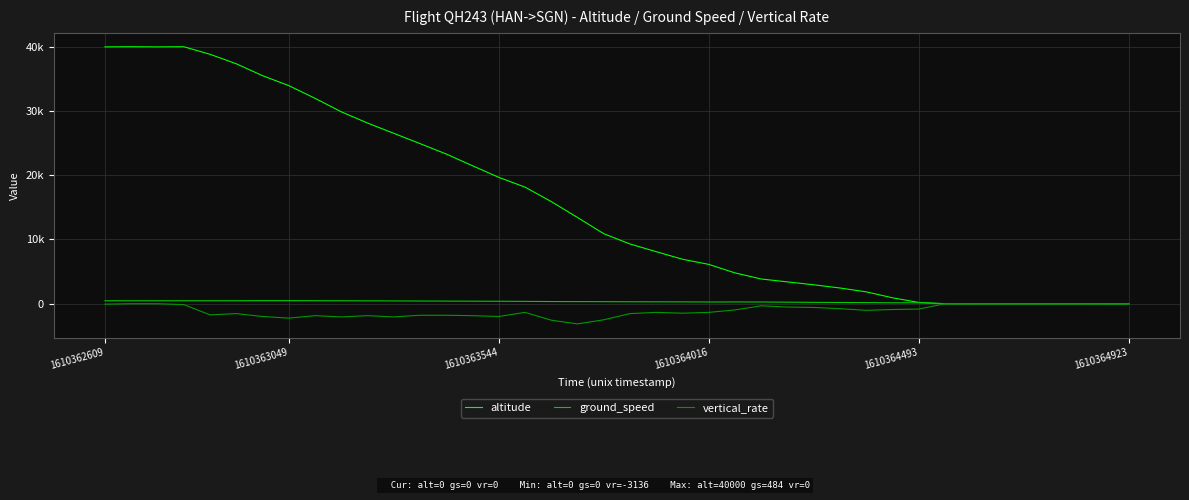

What are all the series names shown in the legend?

altitude, ground_speed, vertical_rate